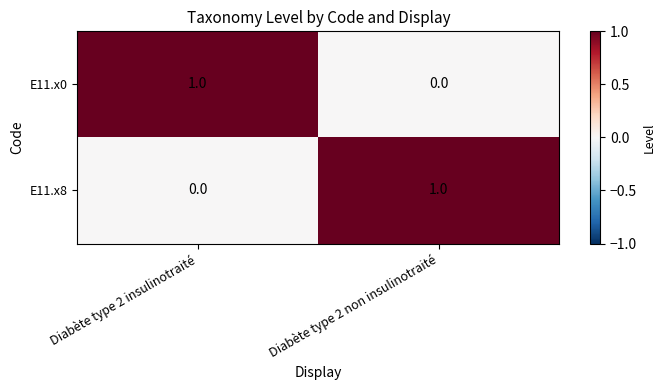

How many series are shown in this chart?

2